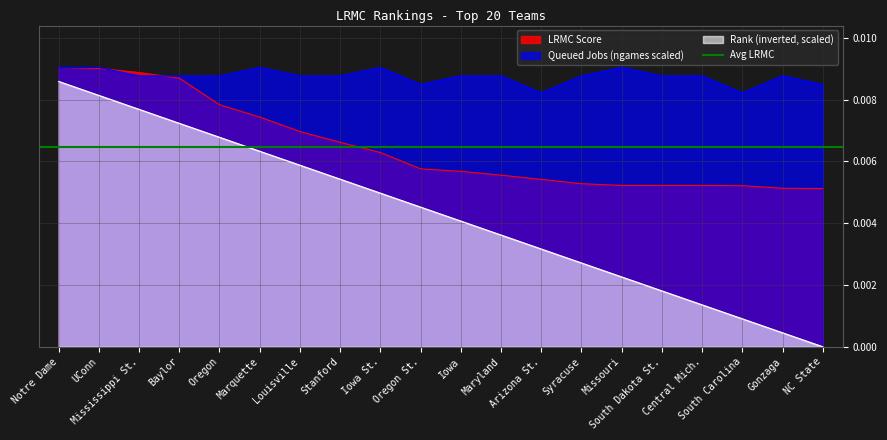

Between Iowa and Oregon St., which is larger?

Oregon St.